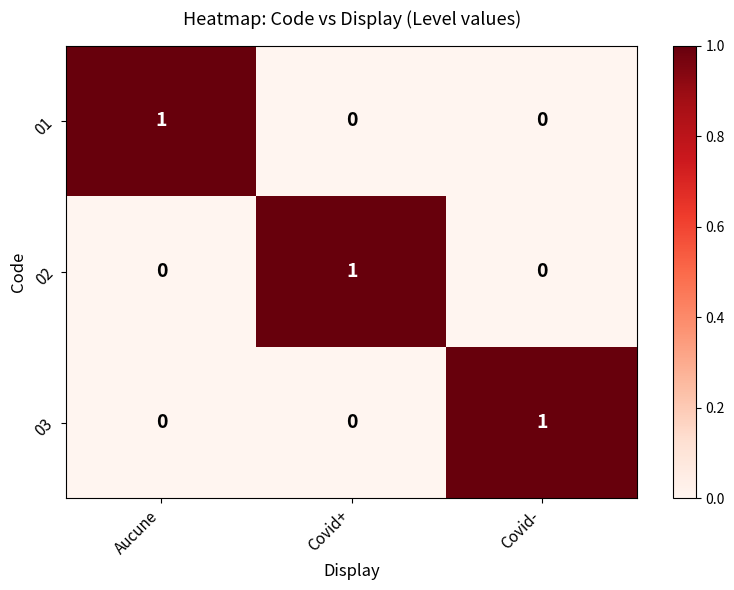

Is it true that 02 equals 1 at Covid+?

True